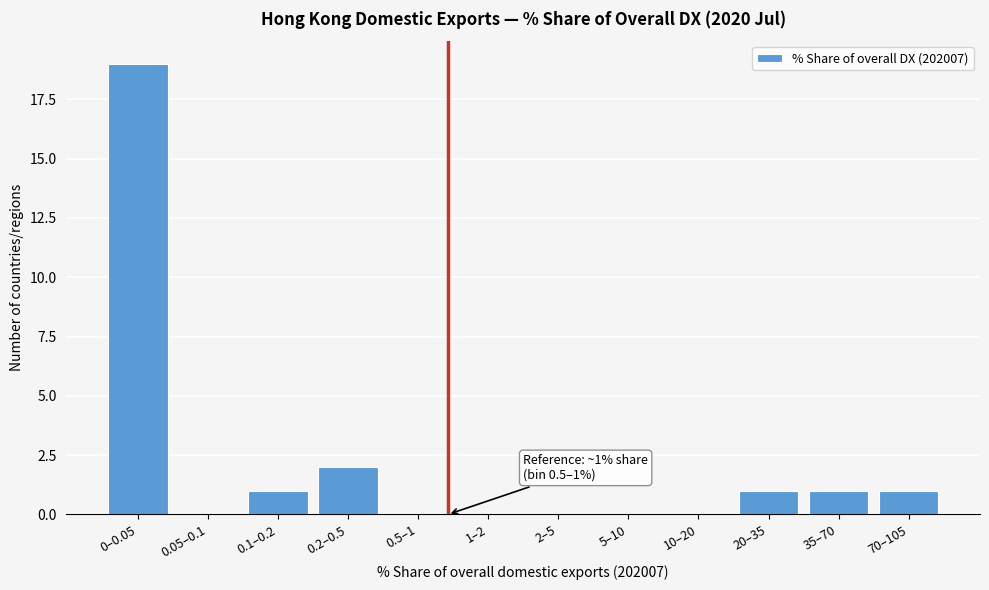

Reading left to right, transcribe all the data shown in this chart.

0–0.05=19	0.05–0.1=0	0.1–0.2=1	0.2–0.5=2	0.5–1=0	1–2=0	2–5=0	5–10=0	10–20=0	20–35=1	35–70=1	70–105=1